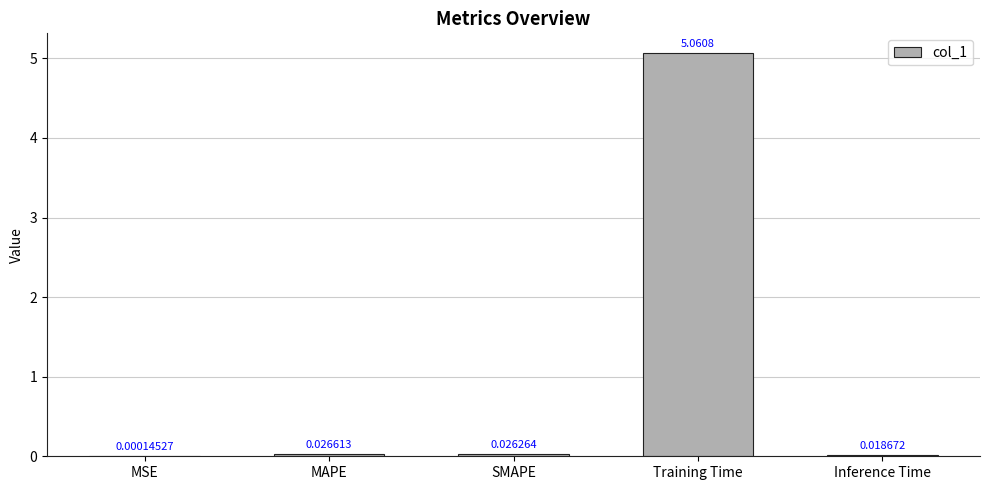

What is the change in value from MAPE to Training Time?

+5.0